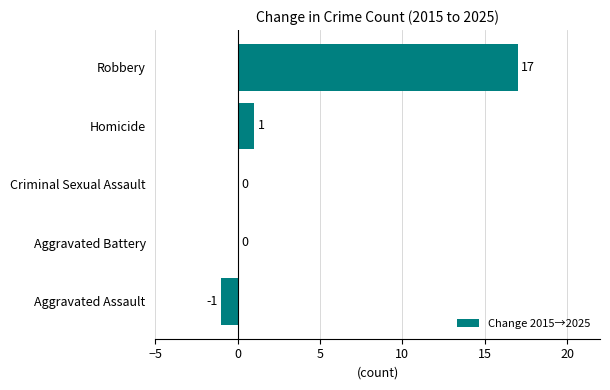

What is the average value?

3